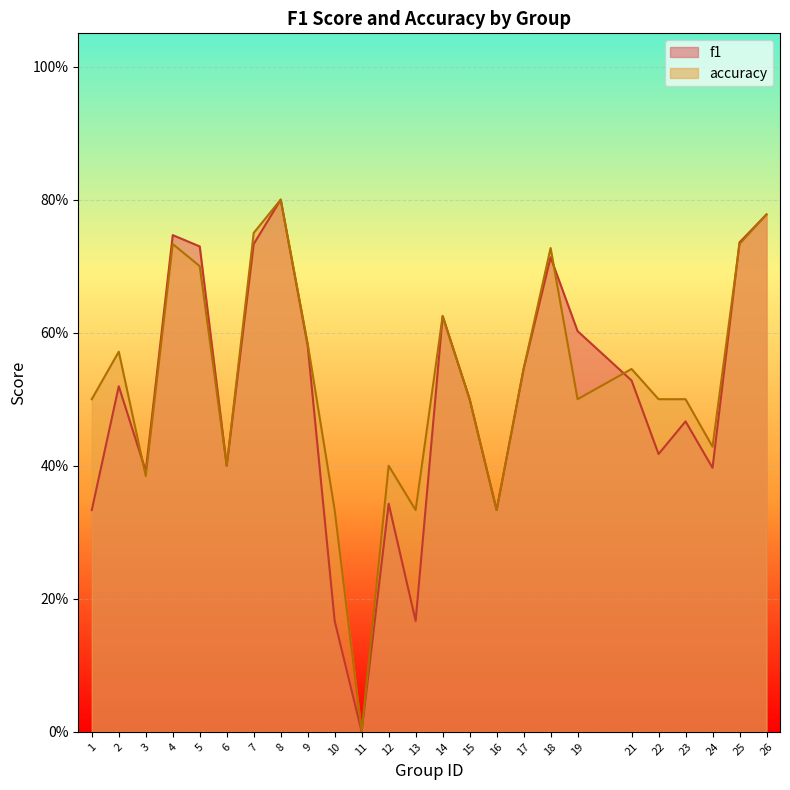

At which category does the chart reach its minimum across all series?

11